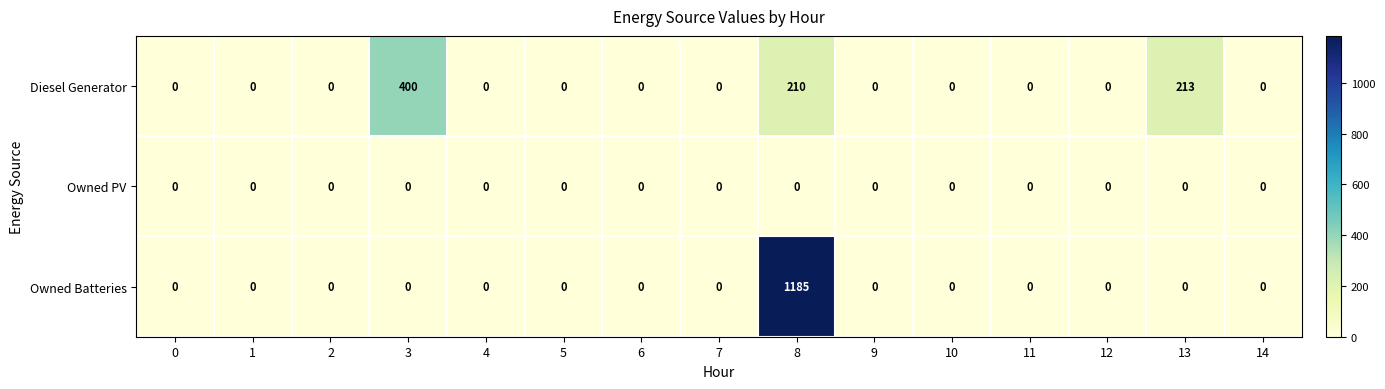

Count the number of categories in the chart.

15